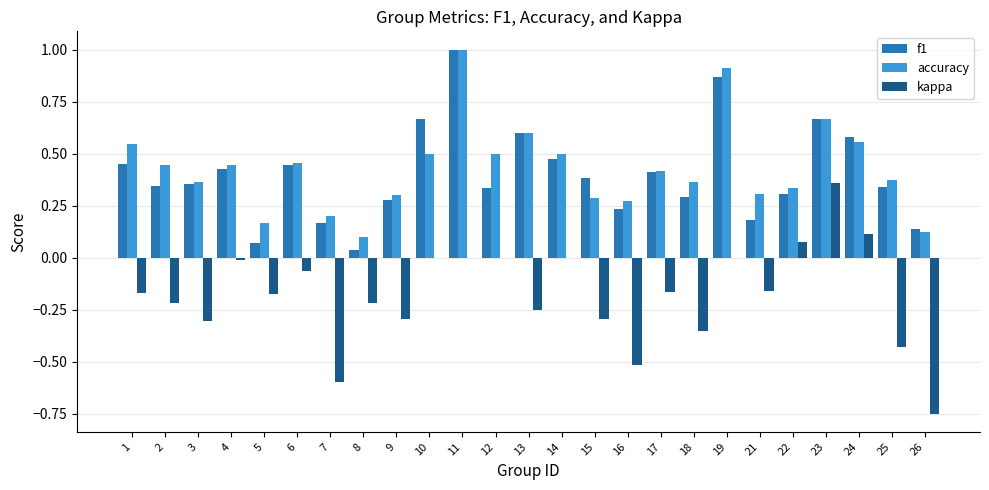

What are all the series names shown in the legend?

f1, accuracy, kappa